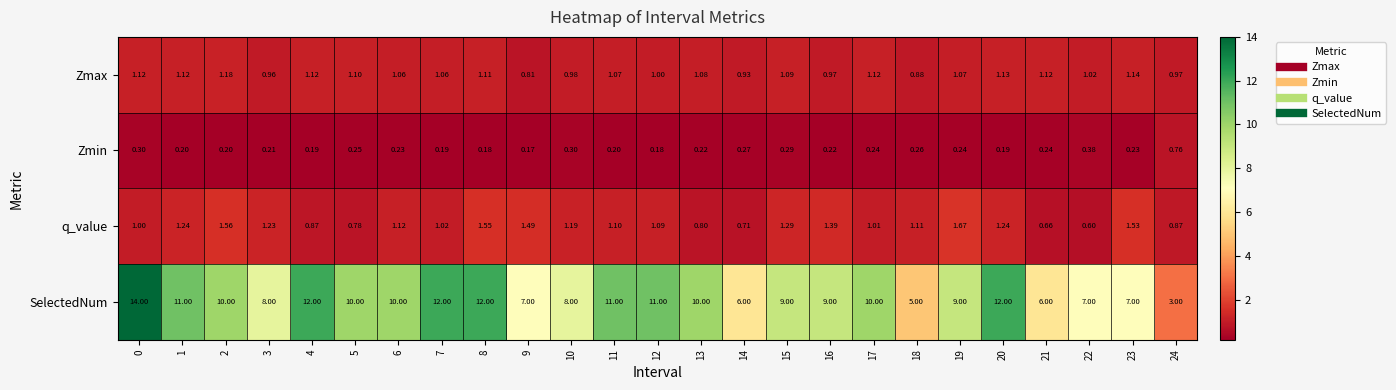

Count the number of categories in the chart.

25